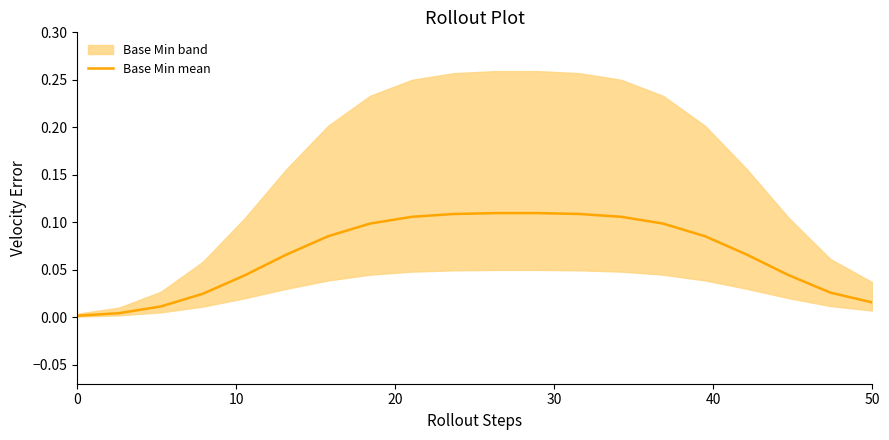

What is the average value?

0.1